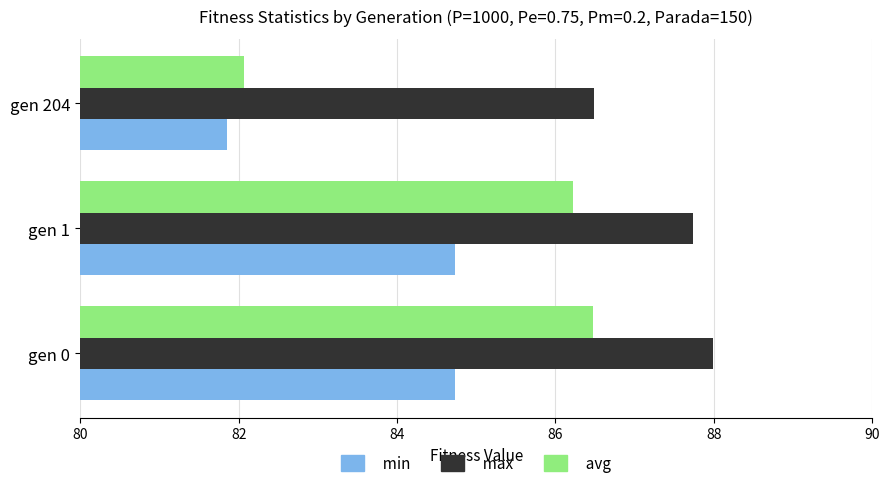

True or false: avg has a value of 147.0 at gen 204.

False